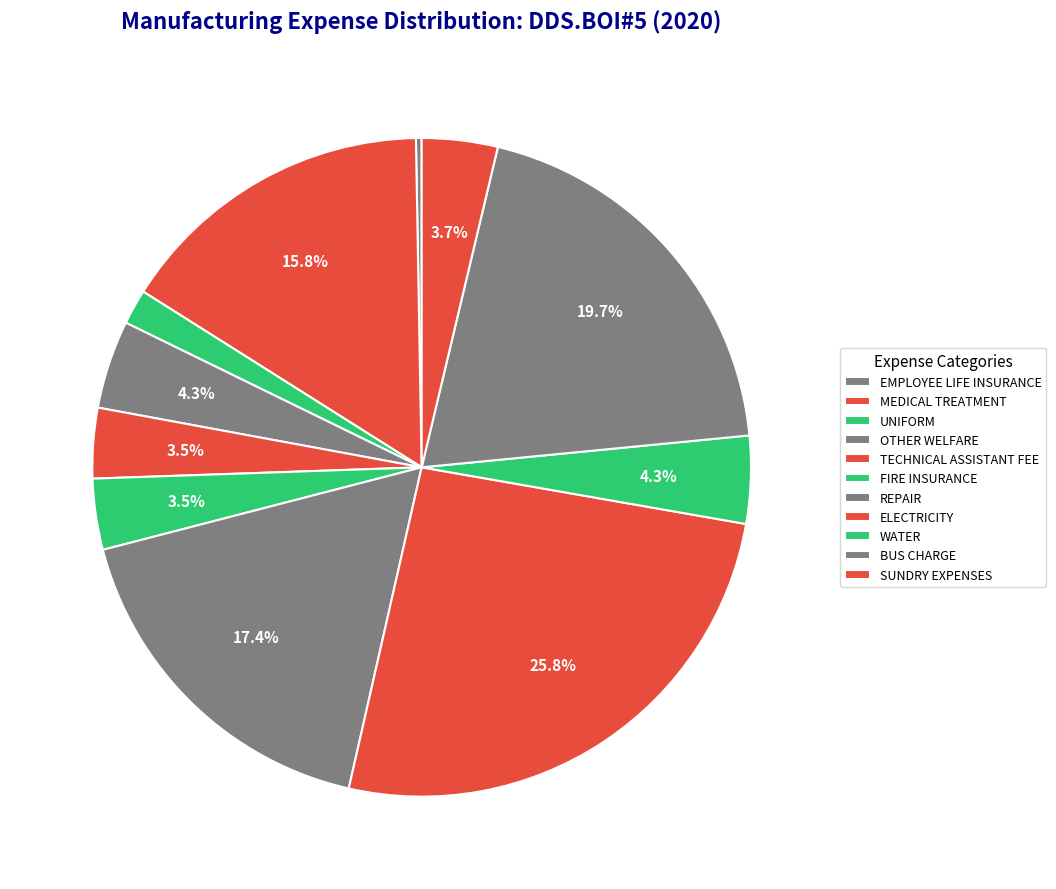

Rank the categories by value from lowest to highest.

EMPLOYEE LIFE INSURANCE, UNIFORM, TECHNICAL ASSISTANT FEE, FIRE INSURANCE, SUNDRY EXPENSES, WATER, OTHER WELFARE, MEDICAL TREATMENT, REPAIR, BUS CHARGE, ELECTRICITY